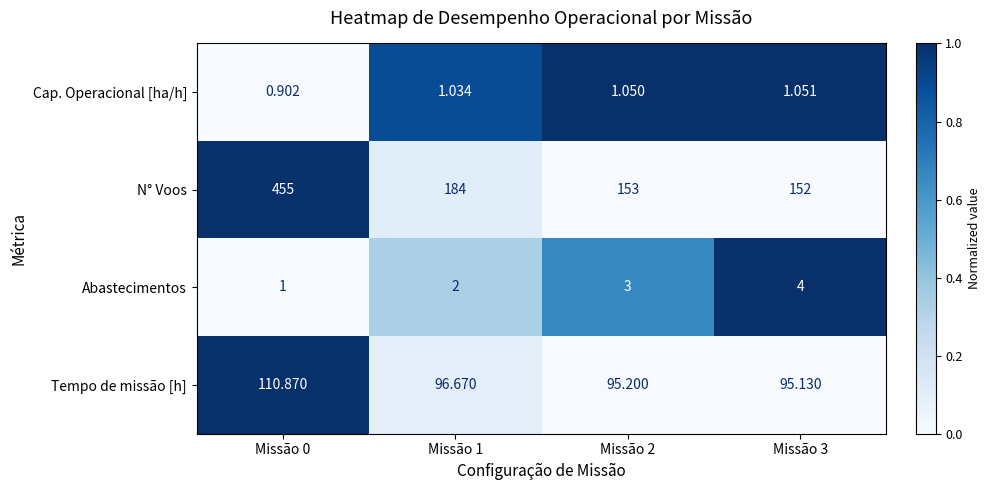

Is the value of Tempo de missão [h] at Missão 0 greater than the value of Cap. Operacional [ha/h] at Missão 0?

Yes